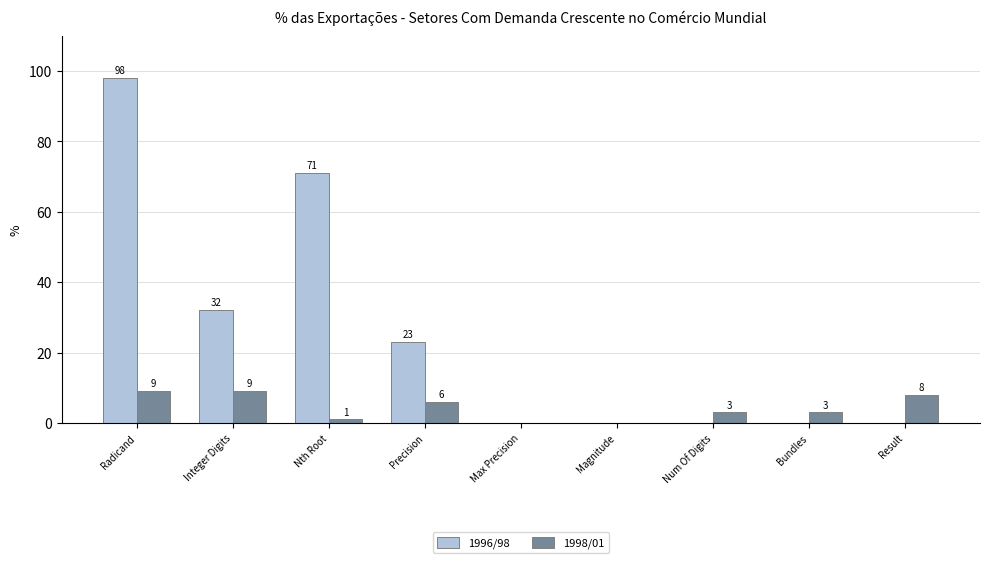

Are the bars grouped side by side (vs. stacked)?

Yes